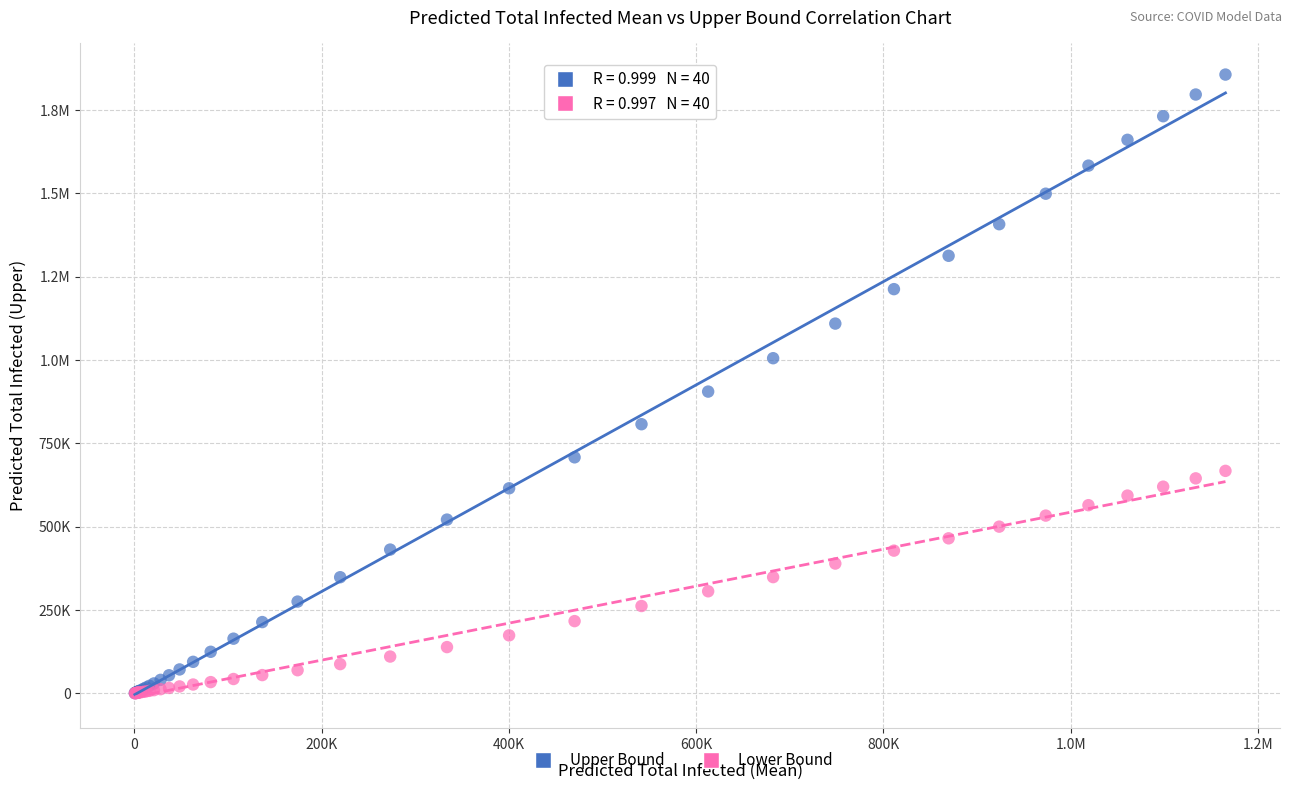

What are all the series names shown in the legend?

Upper Bound, Lower Bound